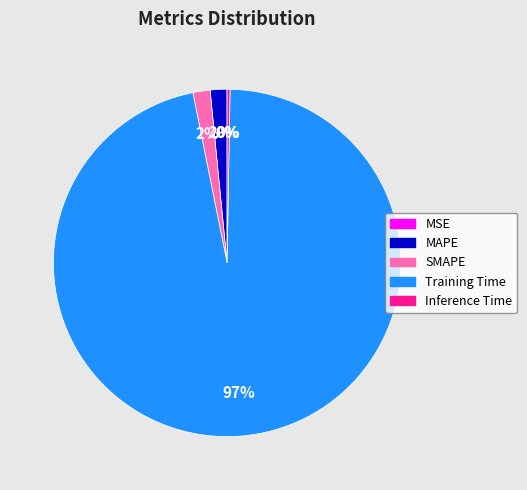

Between Training Time and MAPE, which is larger?

Training Time